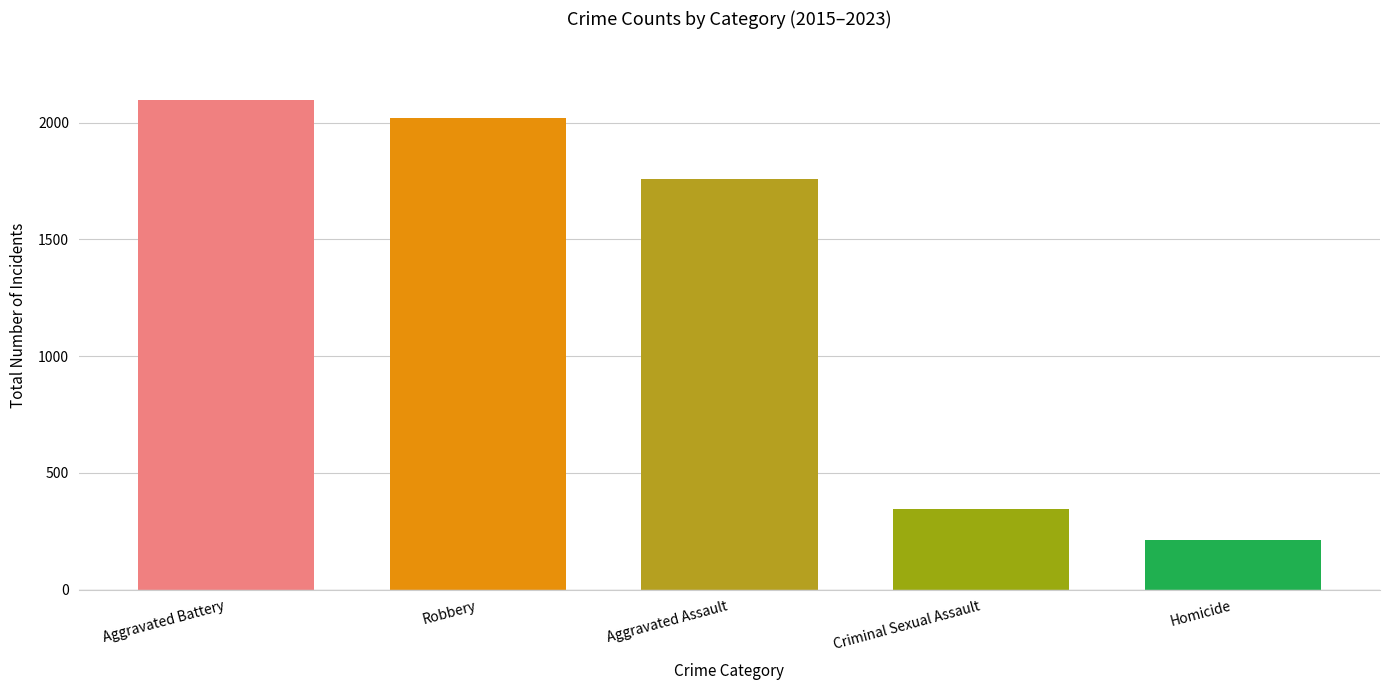

Reading left to right, what are all the values shown in this chart?

2097	2021	1761	344	212